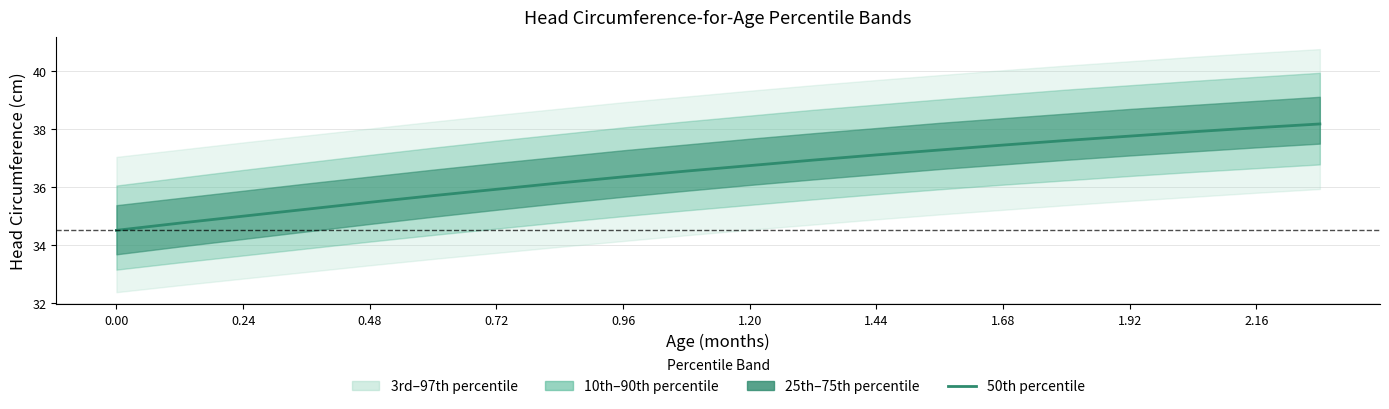

Reading right to left, transcribe all the data shown in this chart.

38.2	38.0	37.9	37.8	37.6	37.5	37.3	37.1	36.9	36.7	36.5	36.4	36.1	35.9	35.7	35.5	35.2	35.0	34.8	34.5